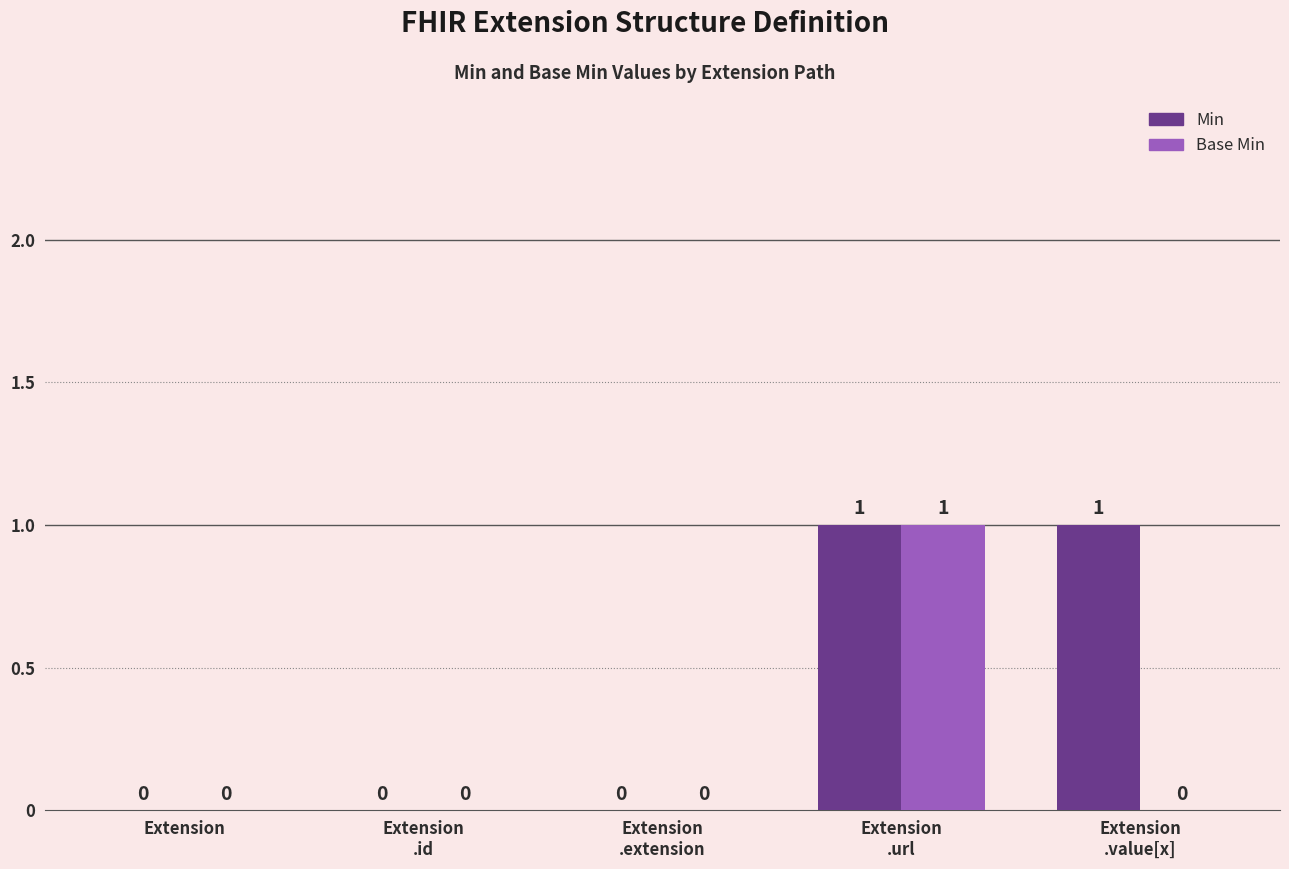

Reading right to left, what are all the values shown in this chart?

Min: Extension
.value[x]=1	Extension
.url=1	Extension
.extension=0	Extension
.id=0	Extension=0
Base Min: Extension
.value[x]=0	Extension
.url=1	Extension
.extension=0	Extension
.id=0	Extension=0